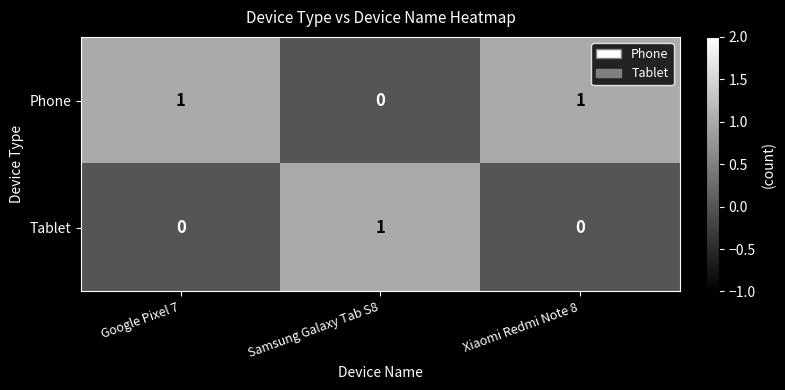

The value of Tablet at Google Pixel 7 is 0. True or false?

True